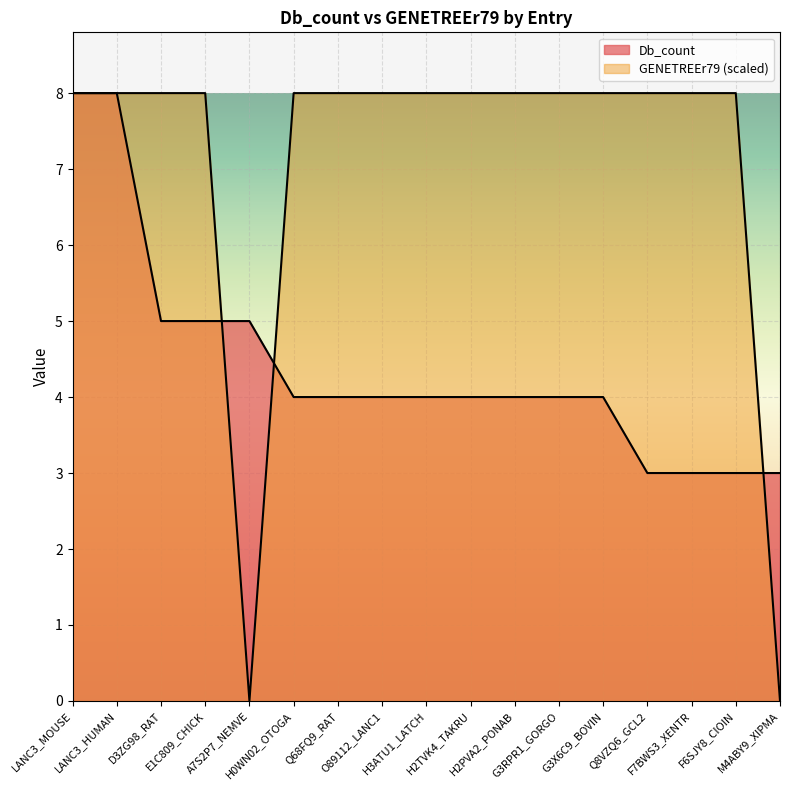

Which series has the largest total across all categories?

GENETREEr79